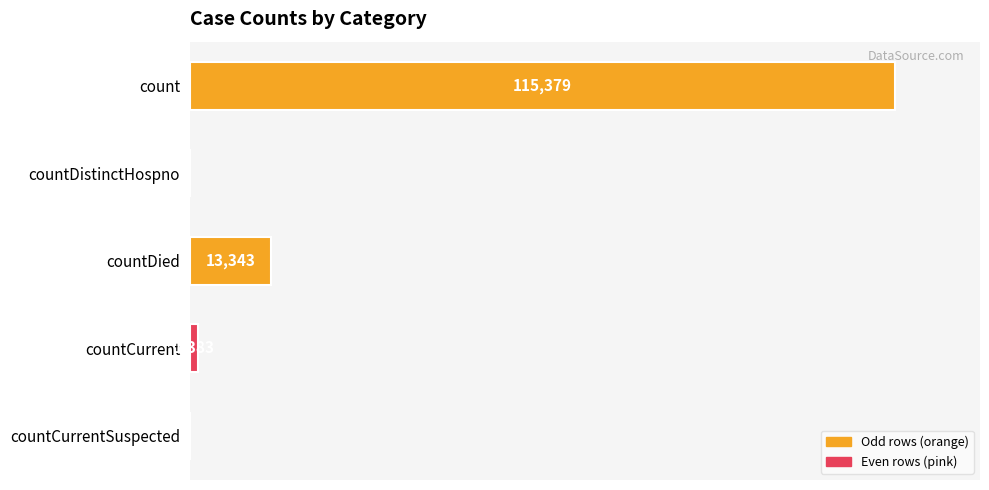

Where is the data nearest to the value 57689?

countDied